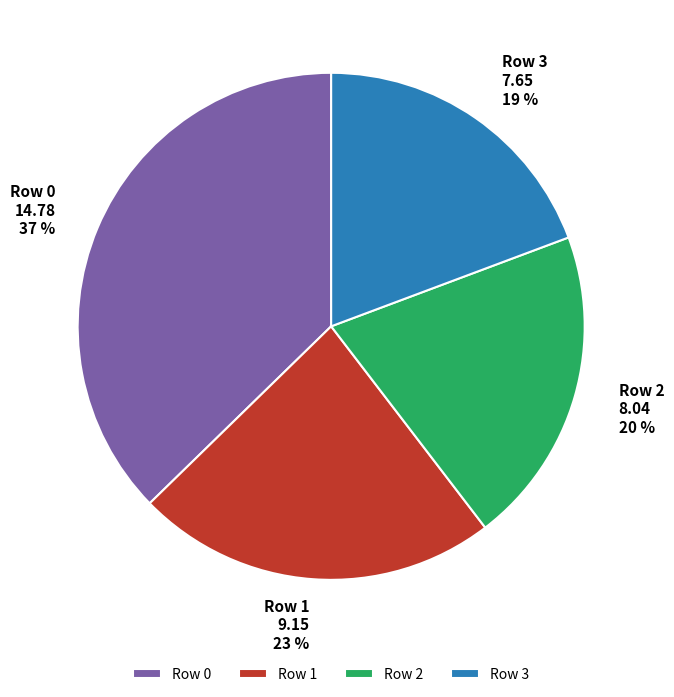

Which category has the smallest portion of the pie?

Row 3